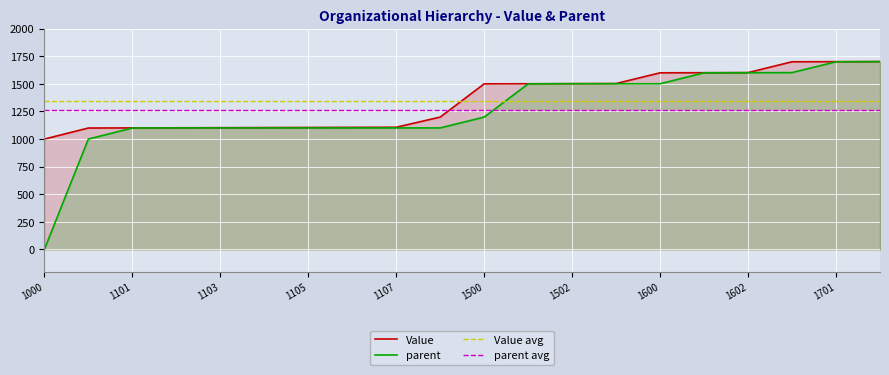

What is the value of the Value point at the 4th from the left?

1102